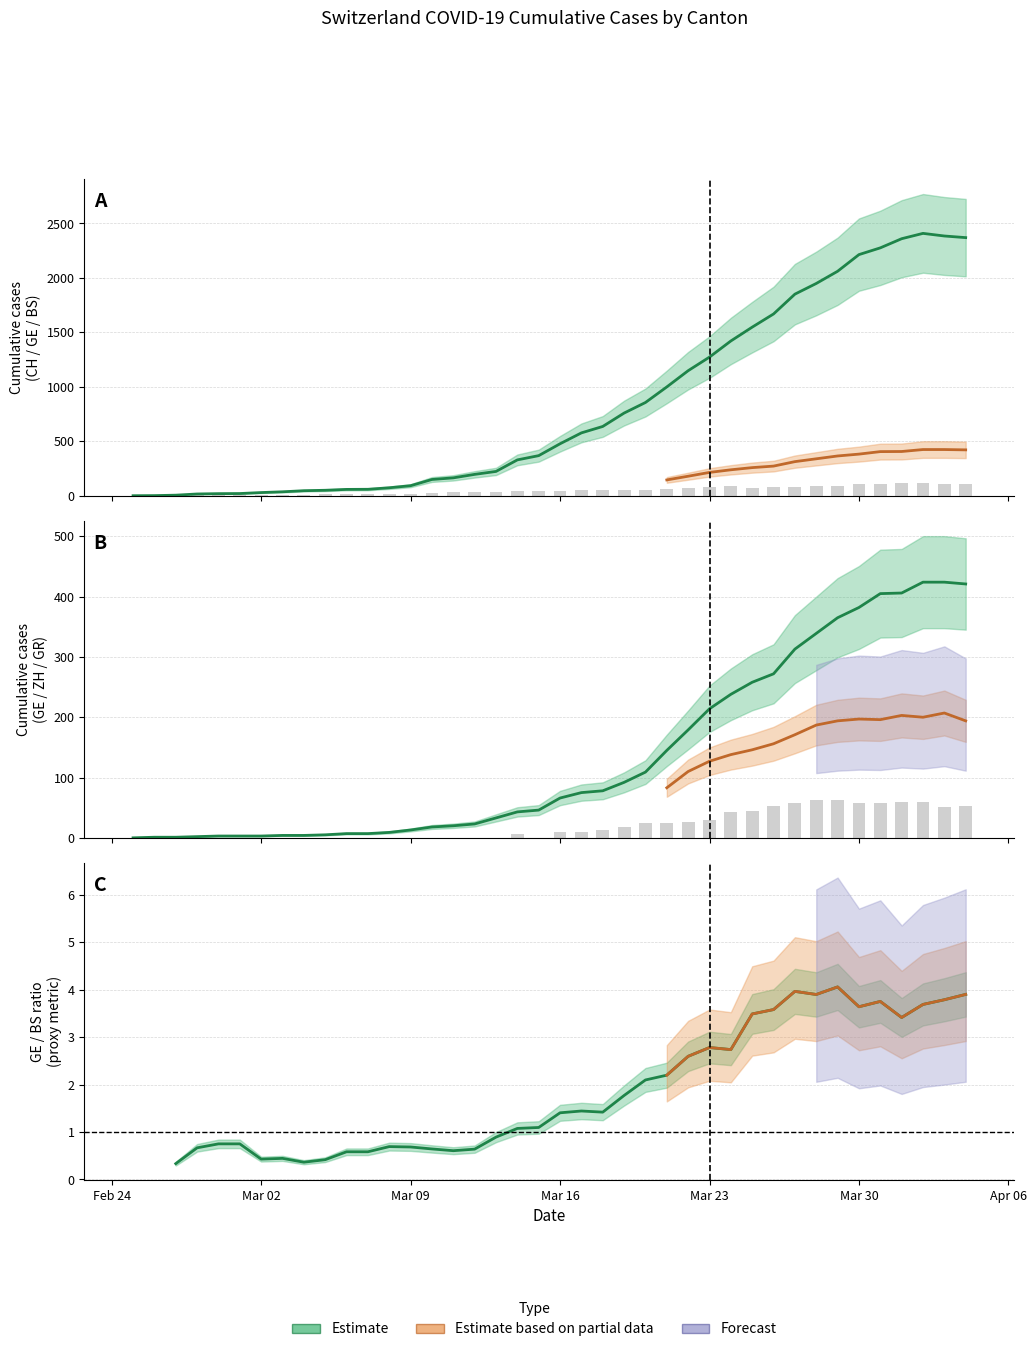

How many bars are there in each group?

4